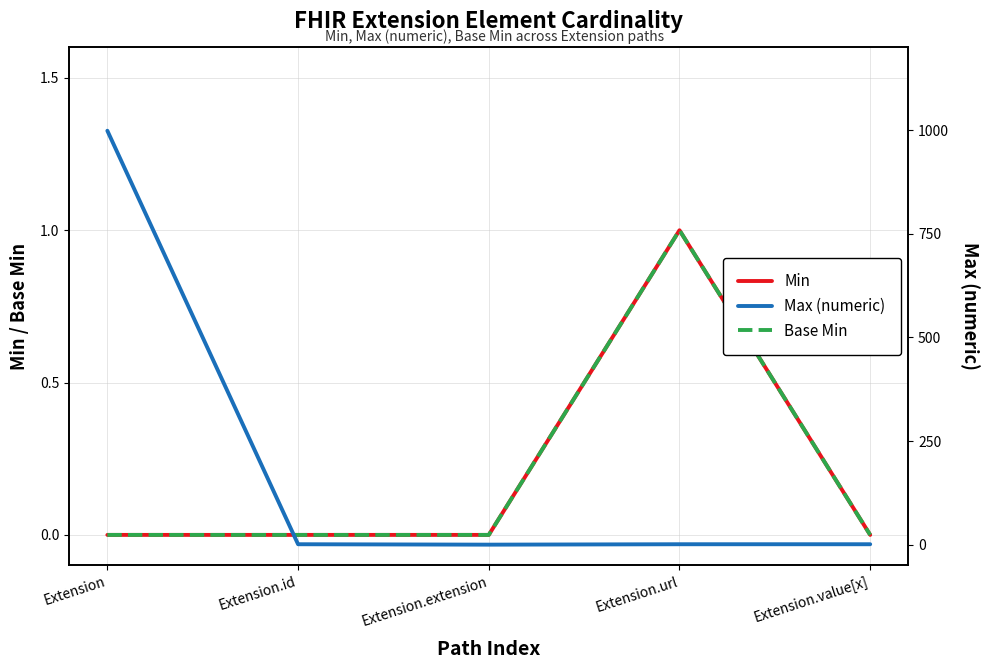

What is the average value of the Max (numeric) series?

200